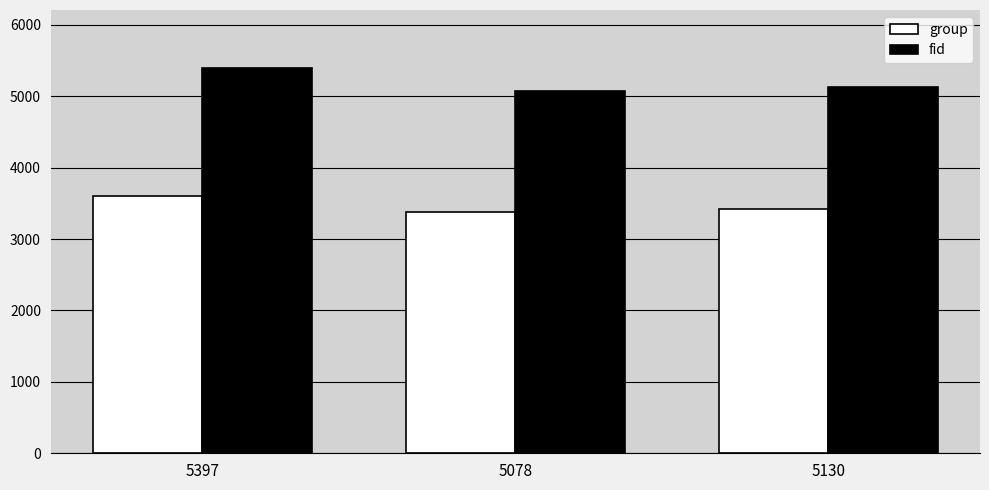

The fid series shows 5397 at 5397. True or false?

True